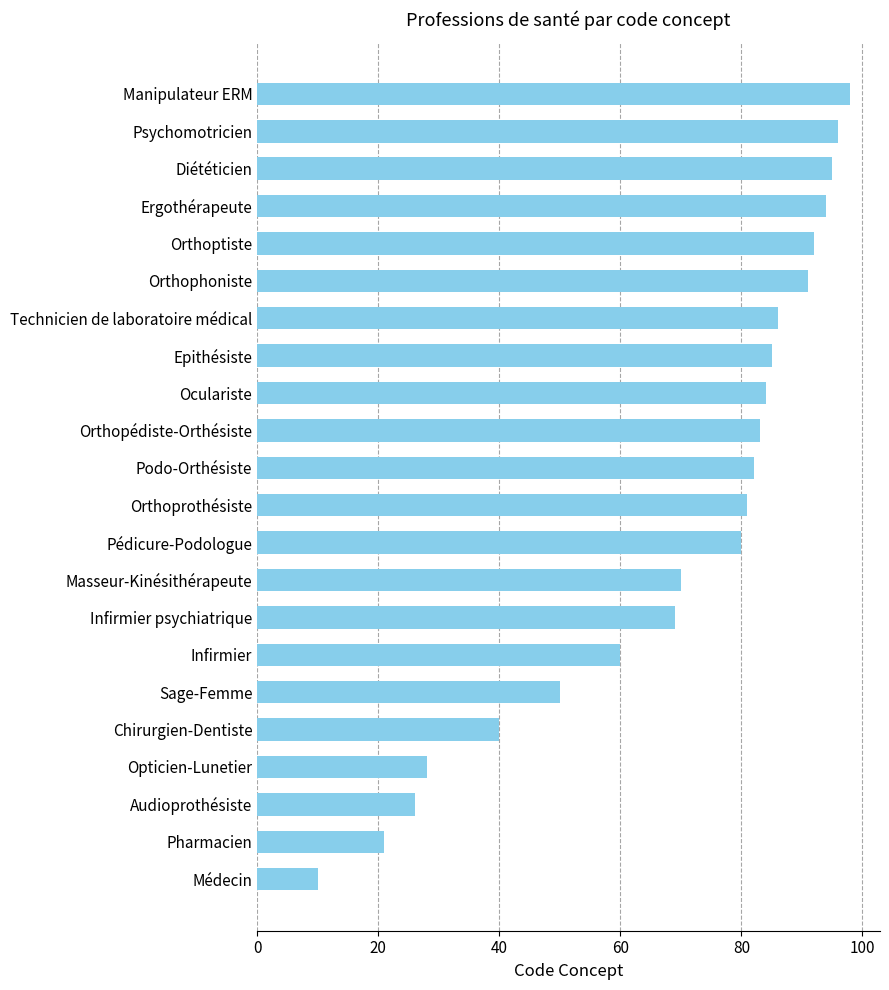

What is the label of the 12th bar from the top?

Orthoprothésiste